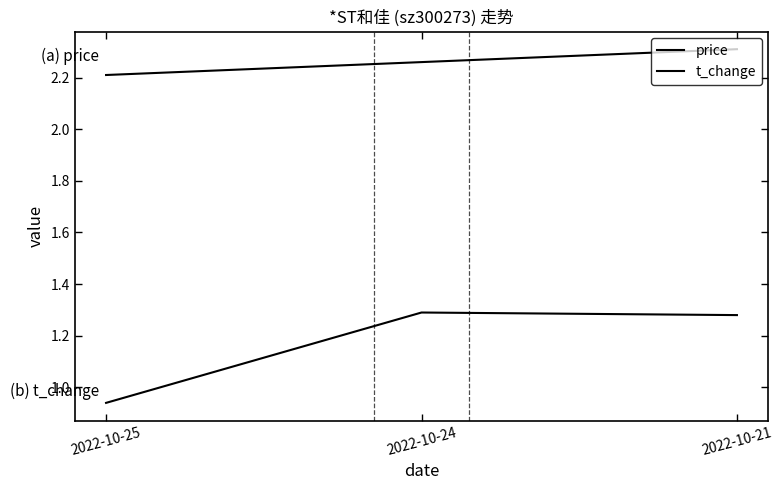

Reading left to right, extract all data points from this chart.

price: 2.2	2.3	2.3
t_change: 0.9	1.3	1.3